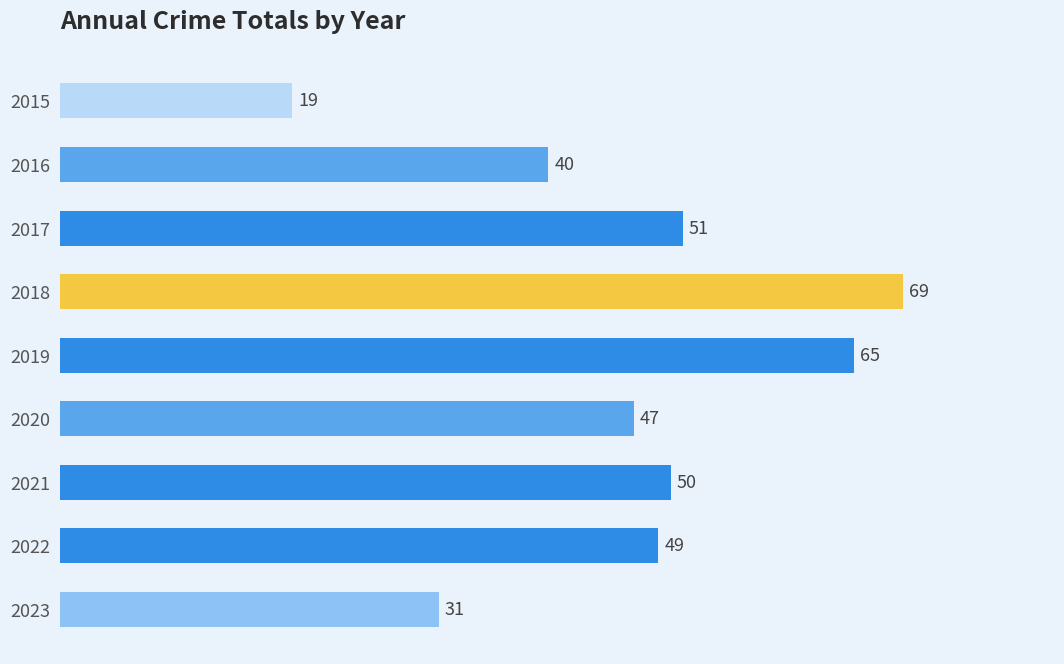

How many data points are less than 49?

4